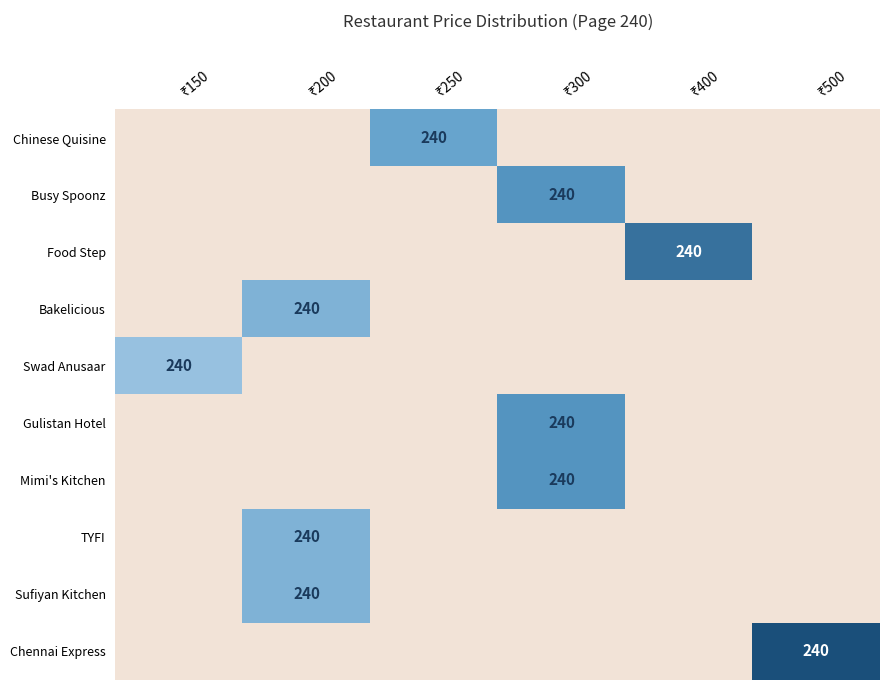

Between ₹200 and ₹300, which is larger?

₹200